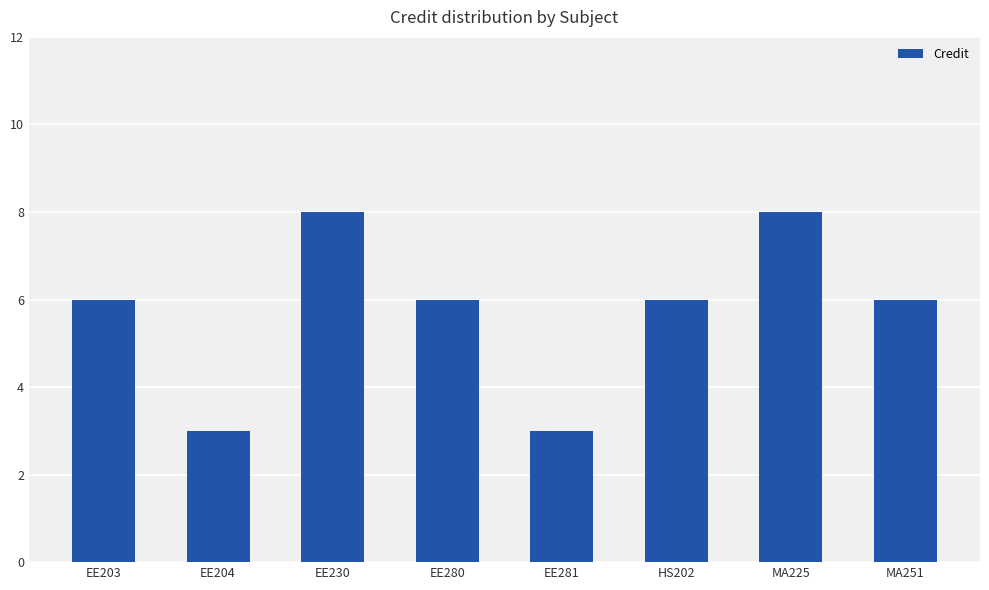

Count the number of data series in this chart.

1